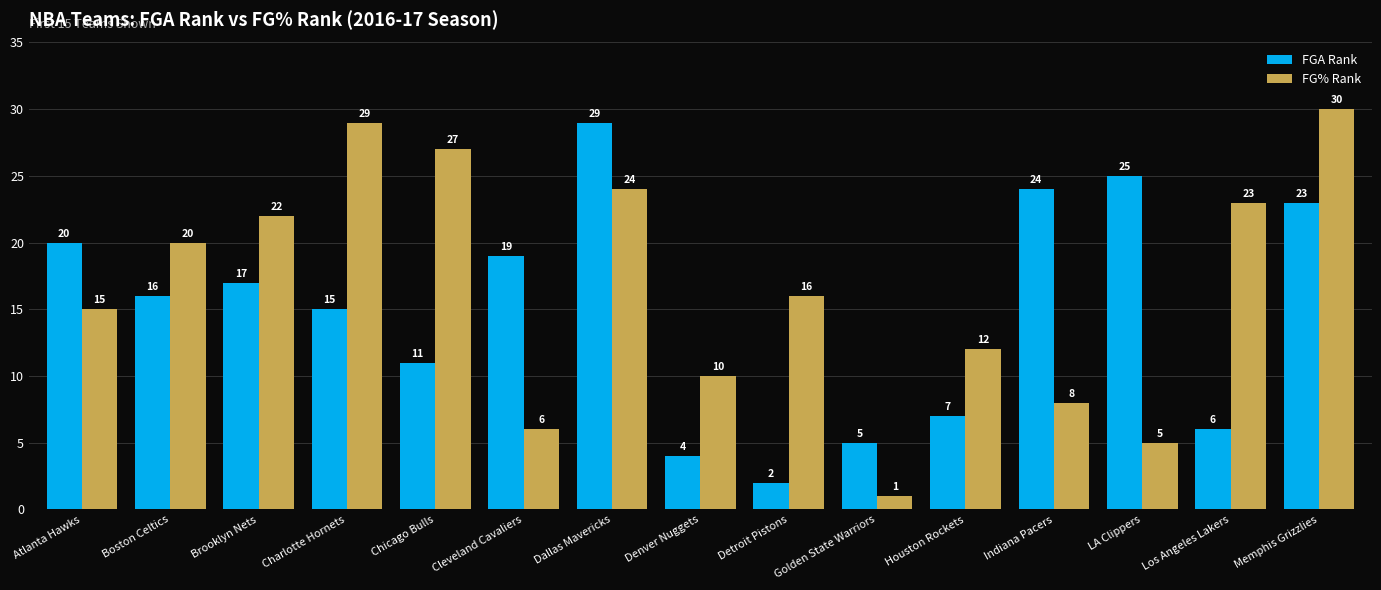

What is the total value across all series at Memphis Grizzlies?

53